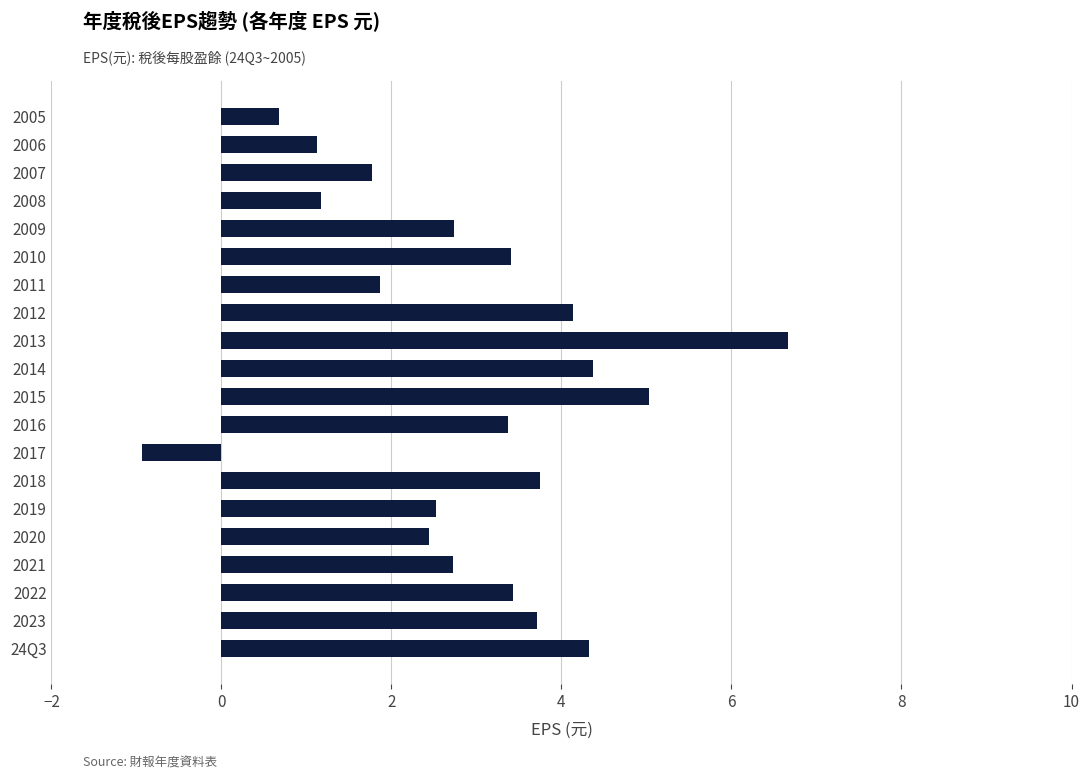

True or false: the data shows 0.7 at 2005.

True